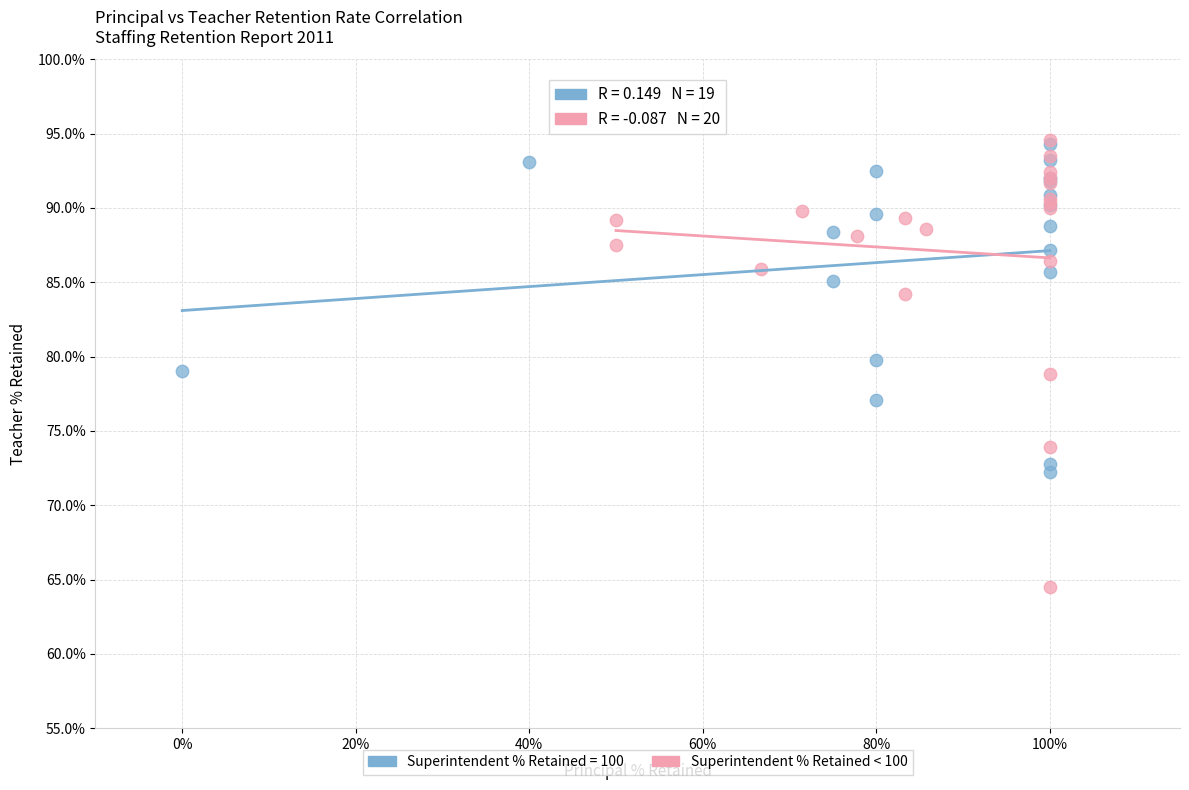

Which series contains the lowest Y value?

Superintendent % Retained < 100